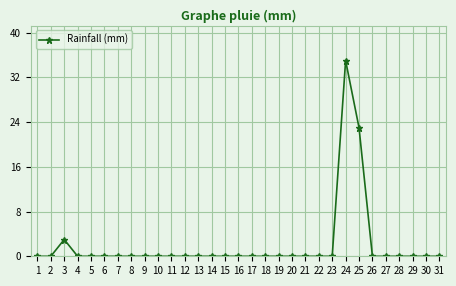

True or false: the data shows -20 at 22.

False